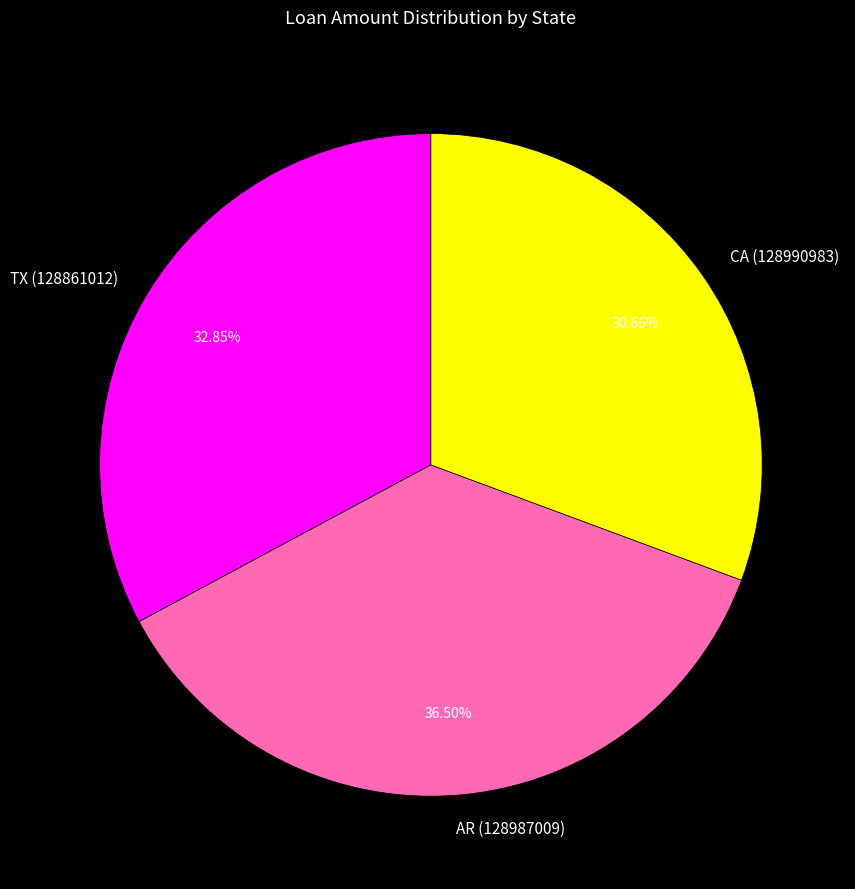

What is the smallest slice in the pie chart?

CA (128990983)